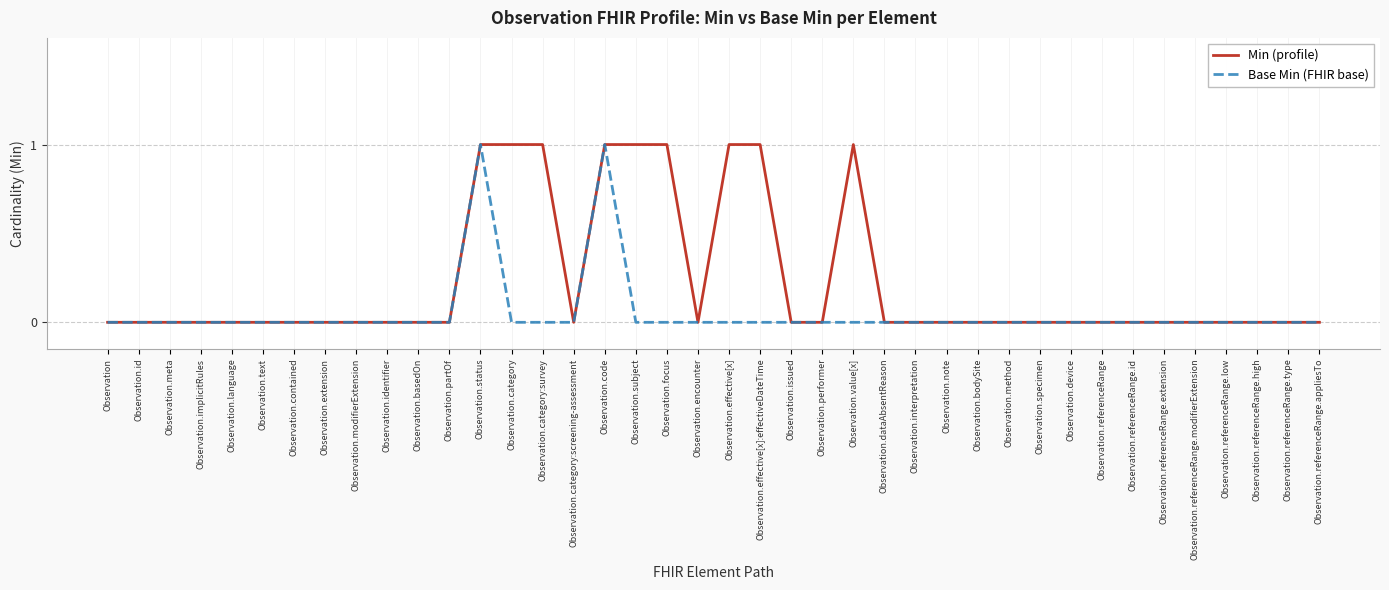

Is it true that Min (profile) equals -1 at Observation.bodySite?

False